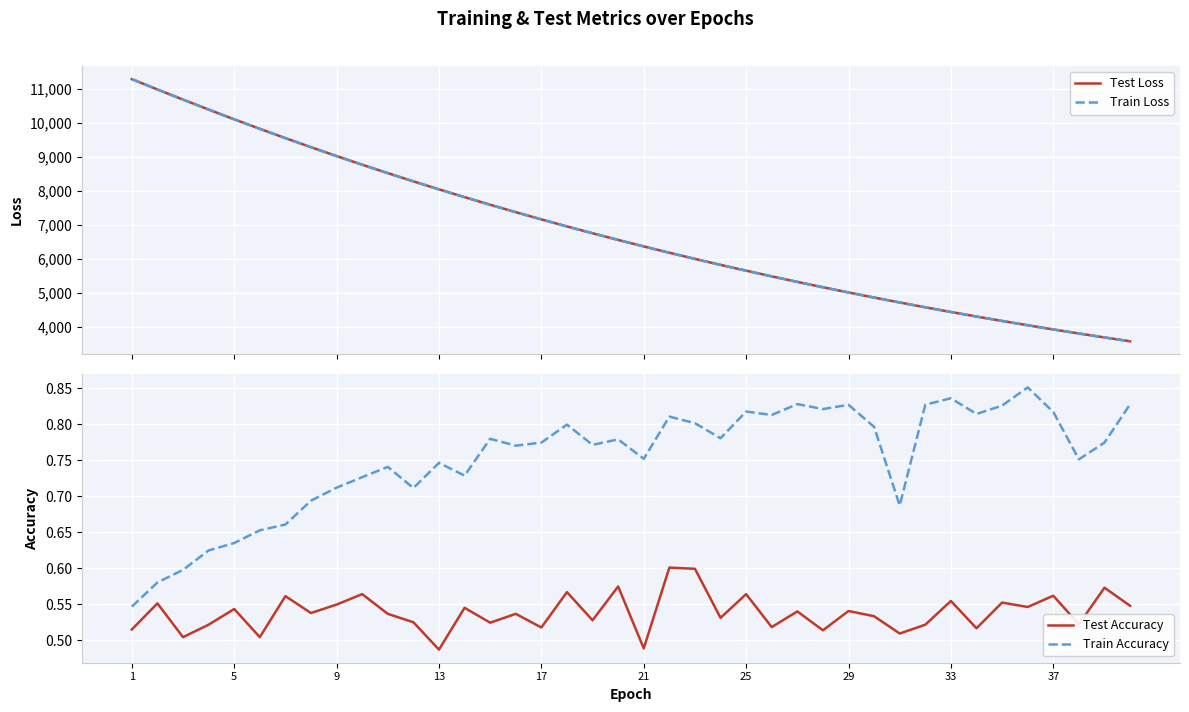

What is the difference between the maximum and second lowest values in the Train Accuracy series?

0.3